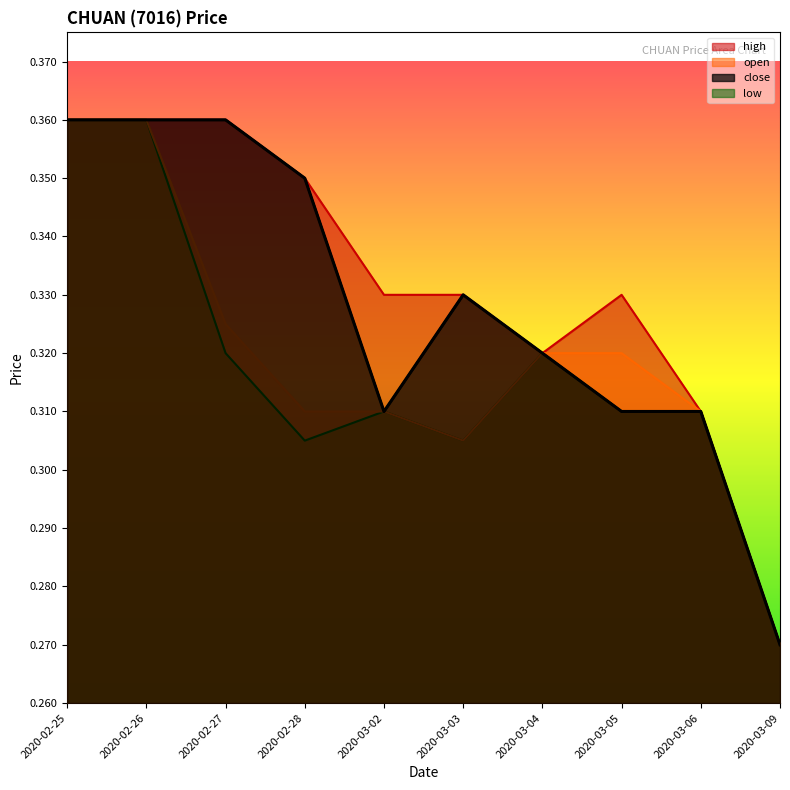

Reading left to right, list all the values displayed in this chart.

open: 0.4	0.4	0.3	0.3	0.3	0.3	0.3	0.3	0.3	0.3
high: 0.4	0.4	0.4	0.3	0.3	0.3	0.3	0.3	0.3	0.3
close: 0.4	0.4	0.4	0.3	0.3	0.3	0.3	0.3	0.3	0.3
low: 0.4	0.4	0.3	0.3	0.3	0.3	0.3	0.3	0.3	0.3